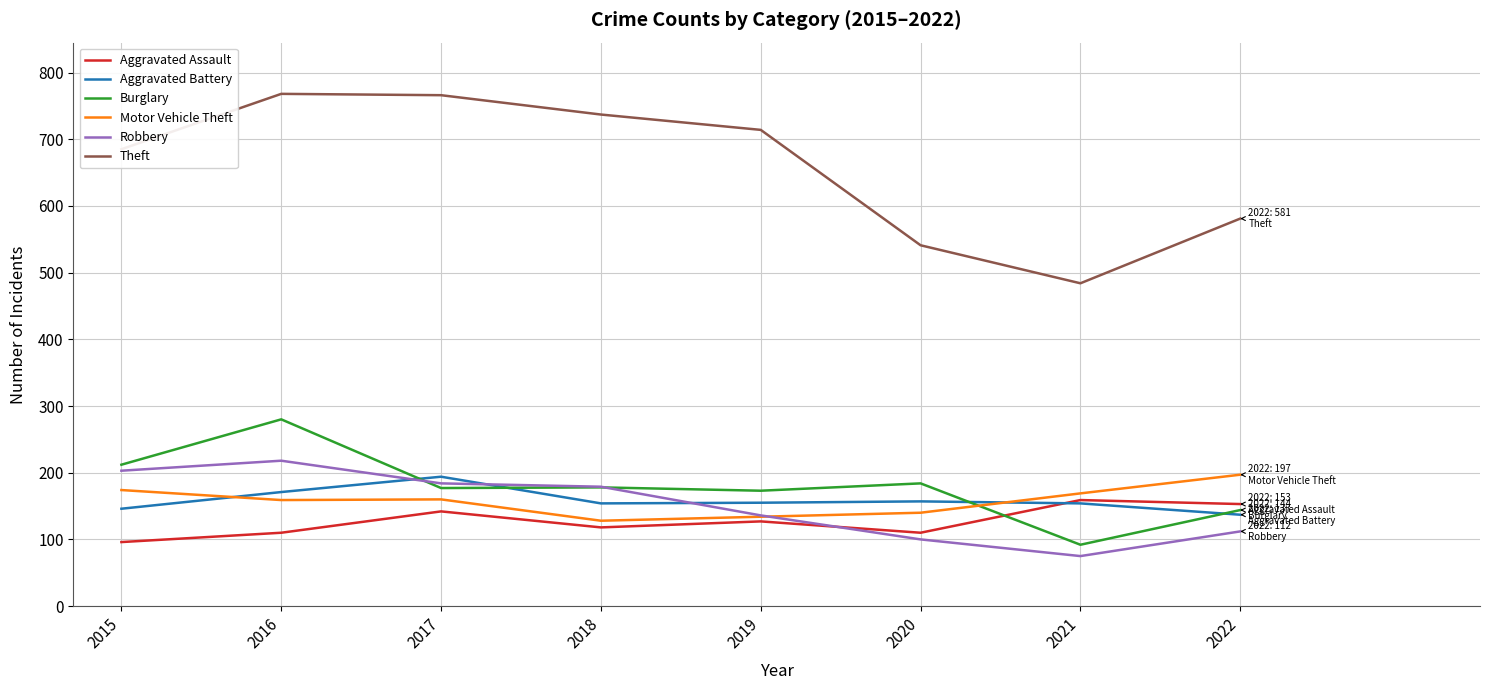

Which series has the largest total across all categories?

Theft